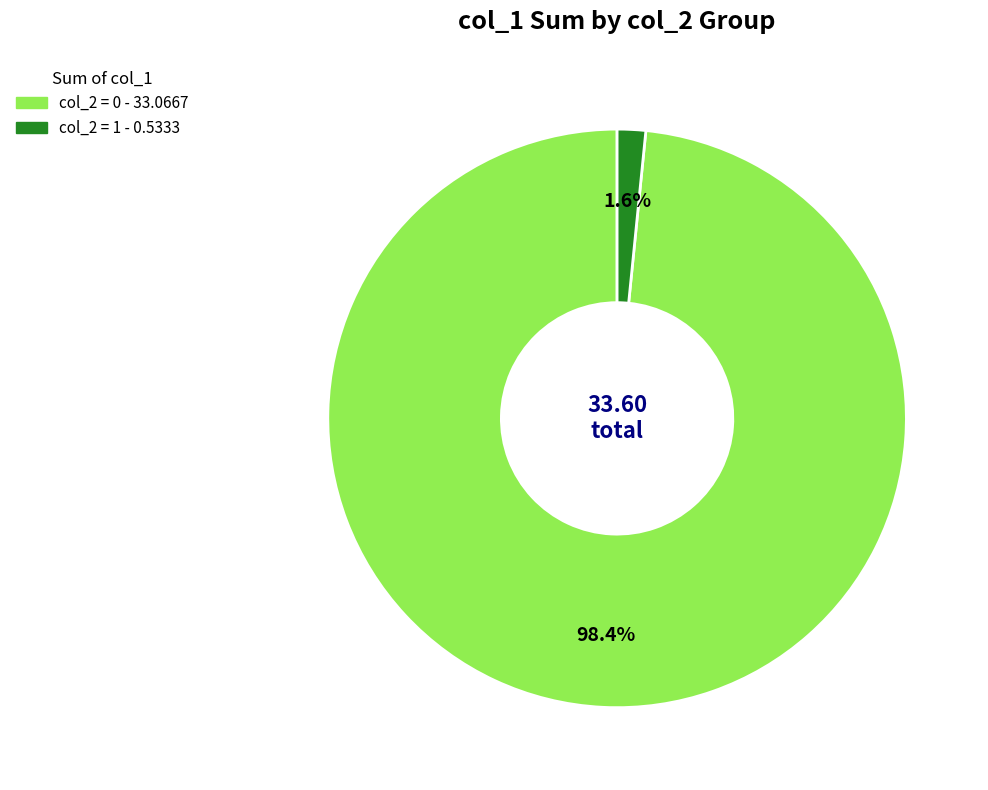

Is there any slice that represents more than half of the pie?

Yes